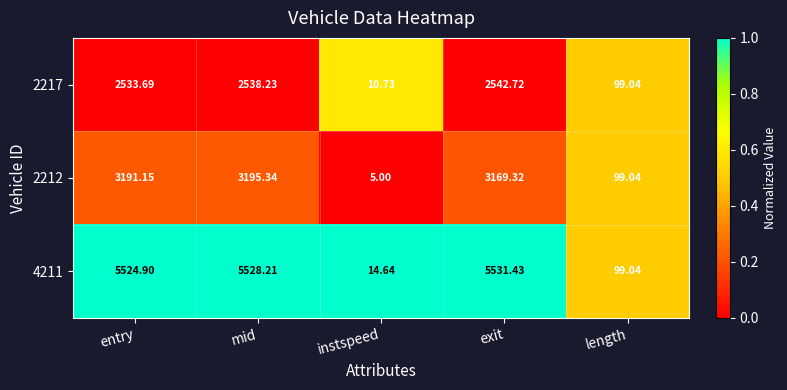

How many values in the 2212 series exceed 3169?

3